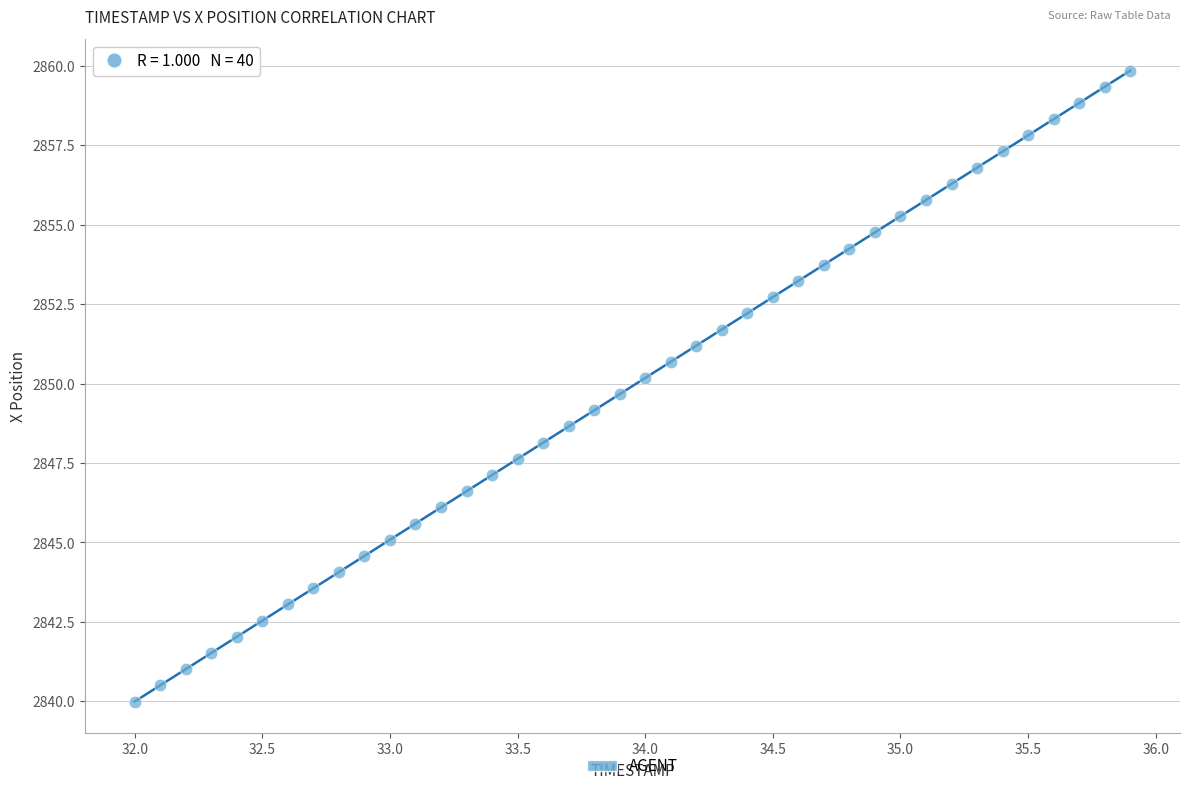

What is the range of Y values (max minus min)?

19.9